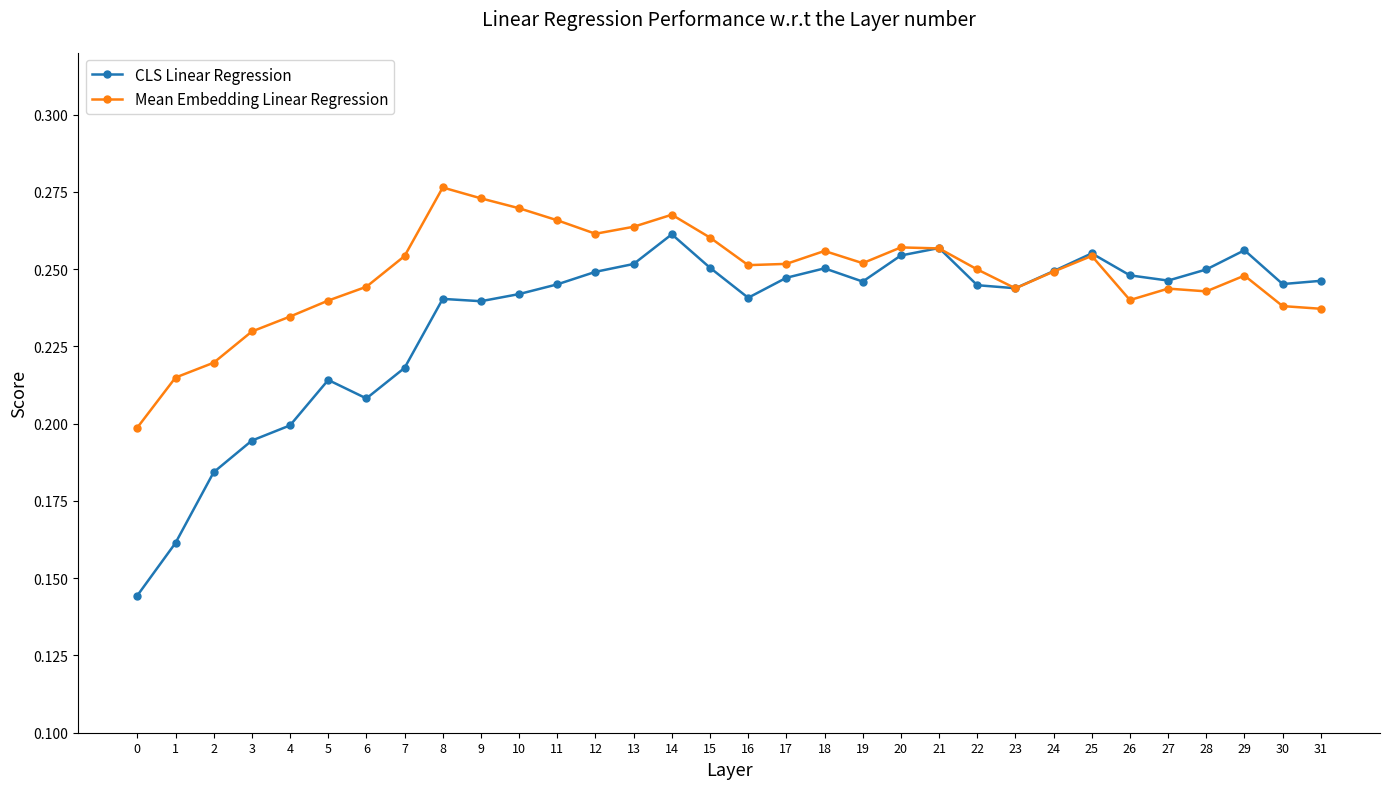

Is it true that Mean Embedding Linear Regression equals 0.3 at 3?

False